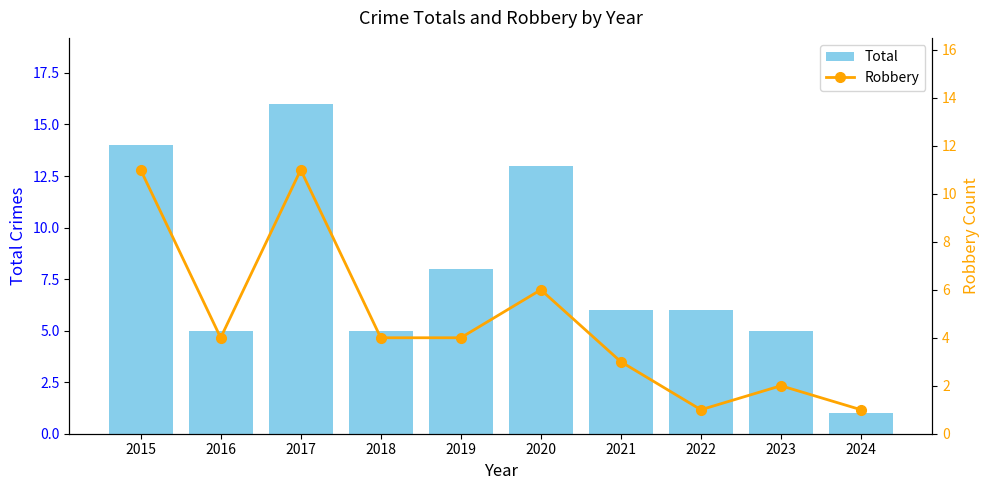

What is the sum of all Total values?

79